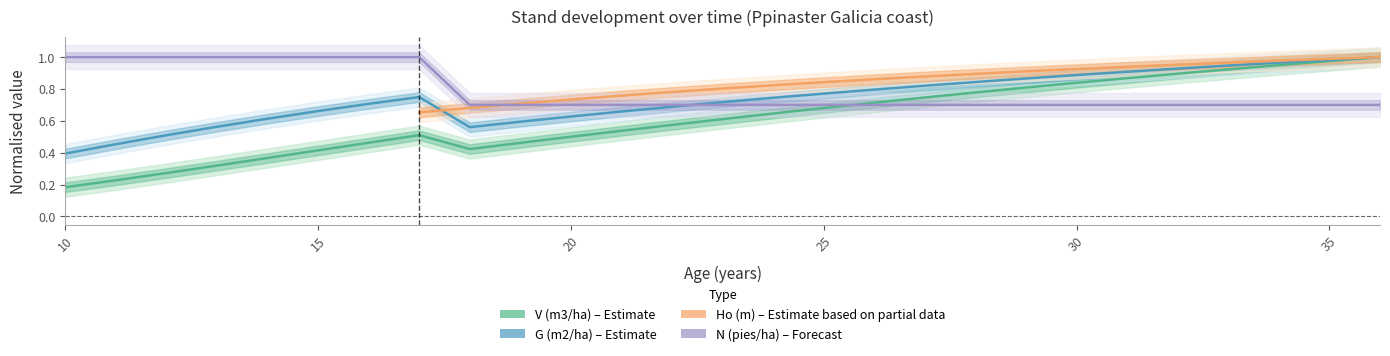

What is the difference between the maximum and minimum values in the V (m3/ha) series?

0.8